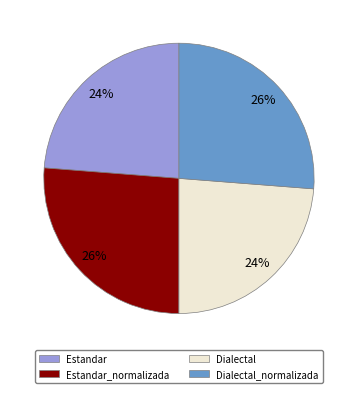

Is there any slice that represents more than half of the pie?

No